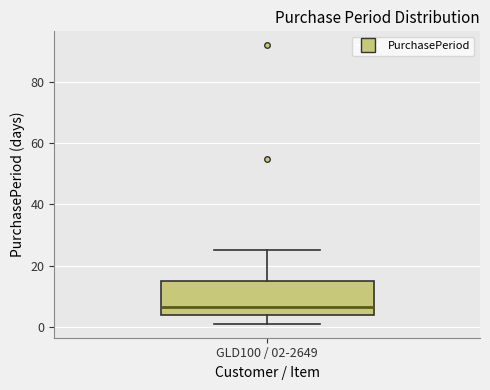

Transcribe this box plot: give where the median line is, the range the box spans, and where the two whiskers end, as read against the y-axis. The values are not printed on the chart, so give them approximately, as read against the axis.

median 6, box 4 to 16, whiskers 2 to 26